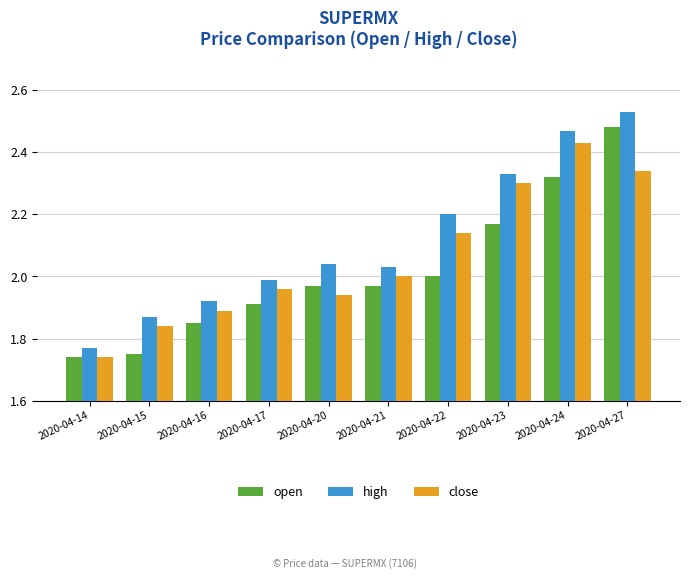

What is the sum of the open values at 2020-04-20 and 2020-04-24?

4.3